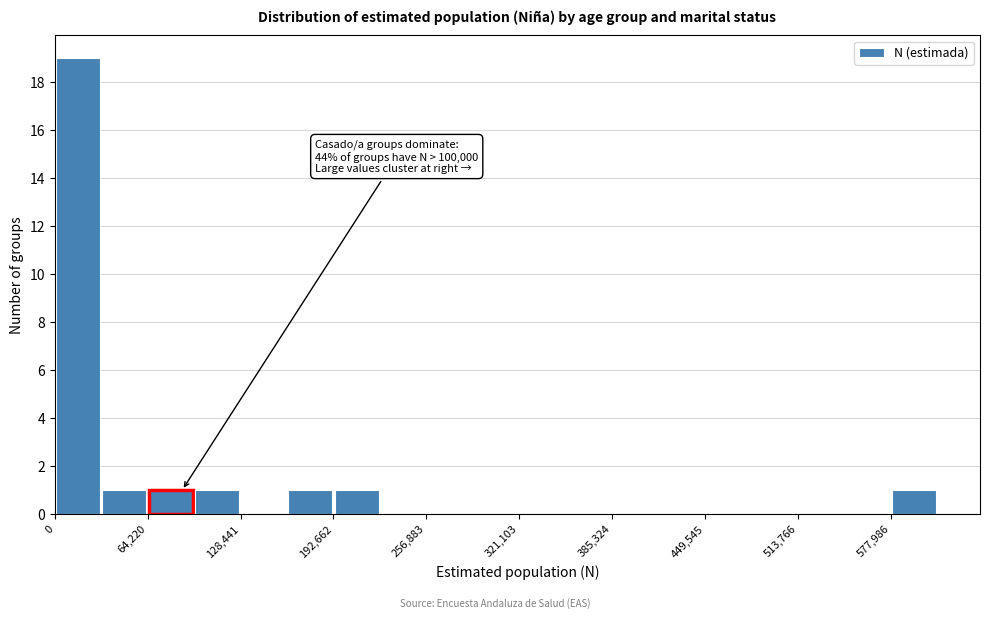

Around what value on the x-axis is the tallest bar? Give the approximate position of its centre, as read against the axis.

20000